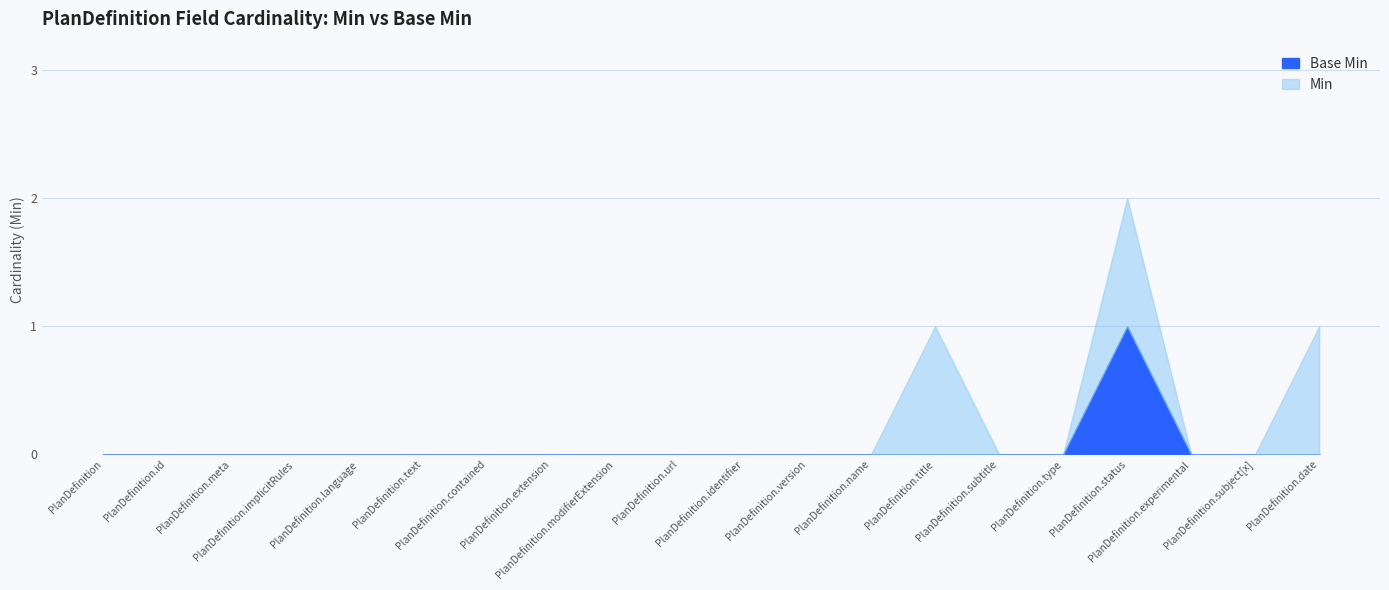

Which series has the widest spread of values?

Min